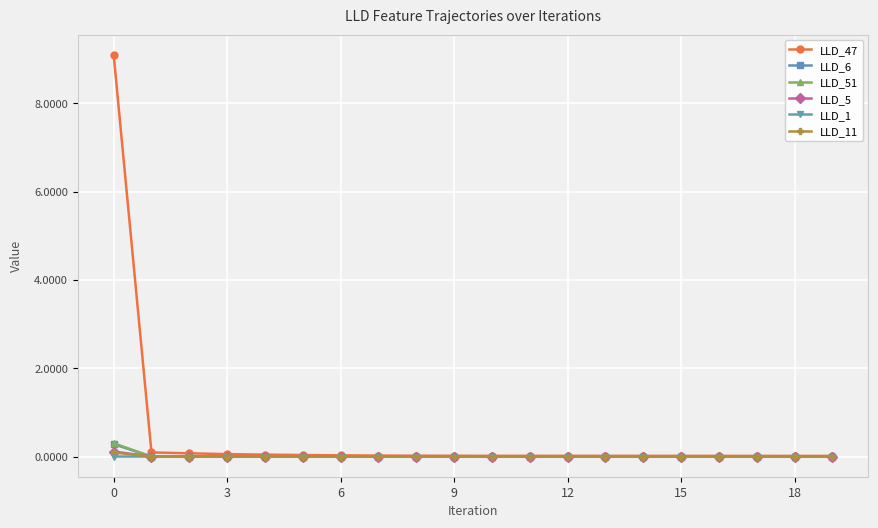

What is the highest value of the LLD_5 series?

0.1